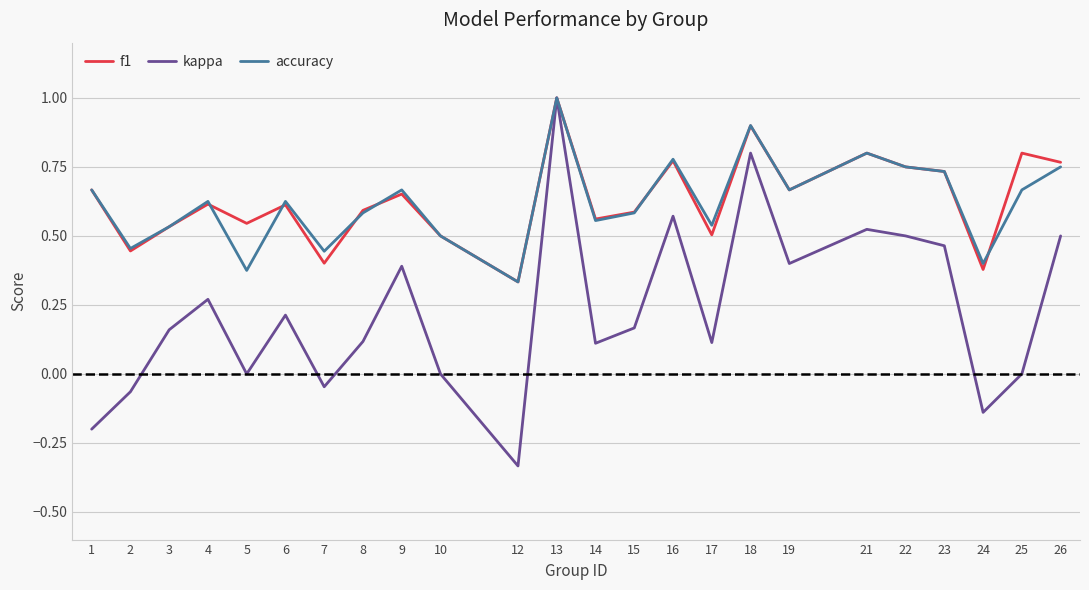

At which category is the sum across all series the highest?

13